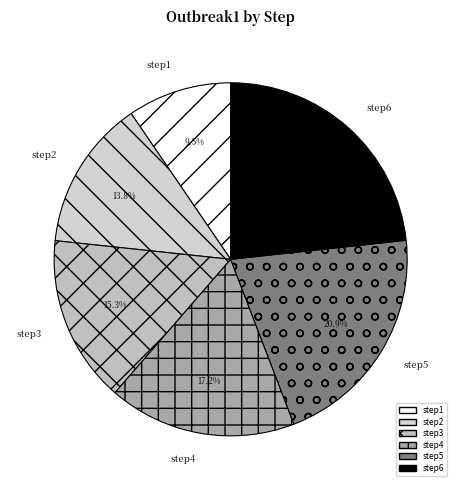

How many slices are in this pie chart?

6